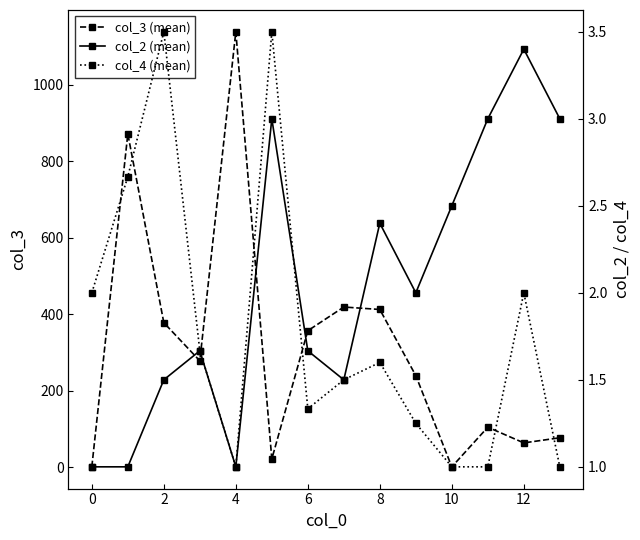

Where is col_2 (mean) nearest to the value 2?

9